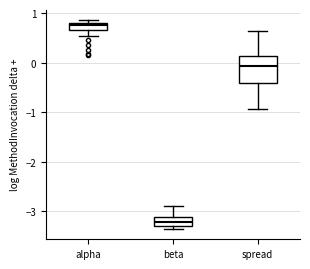

Where is the upper edge of the box for alpha on the y-axis? The values are not printed on the chart, so give them approximately, as read against the axis.

0.8